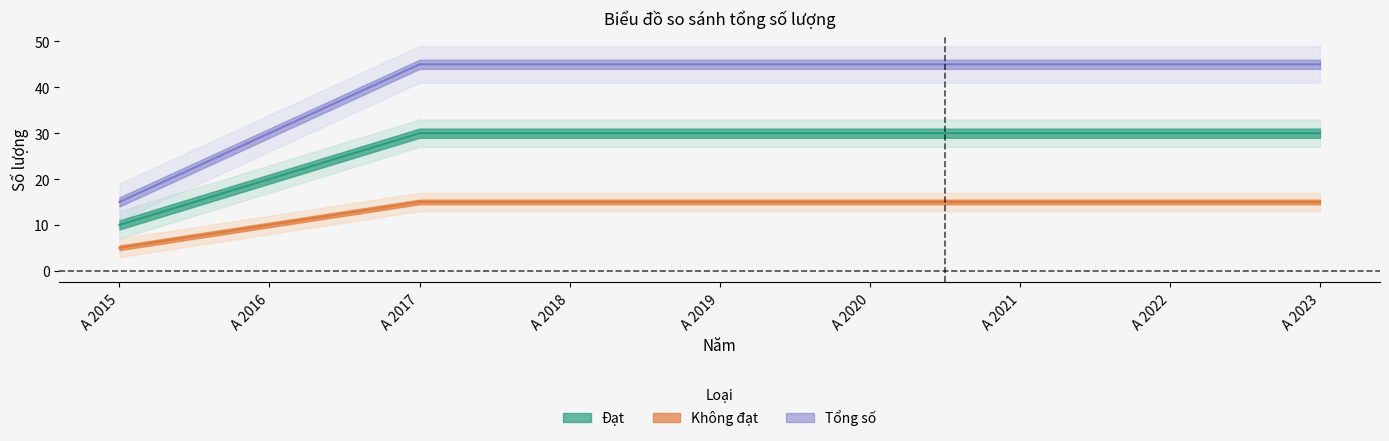

Reading left to right, extract all data points from this chart.

Đạt: A 2015=10	A 2016=20	A 2017=30	A 2018=30	A 2019=30	A 2020=30	A 2021=30	A 2022=30	A 2023=30
Không đạt: A 2015=5	A 2016=10	A 2017=15	A 2018=15	A 2019=15	A 2020=15	A 2021=15	A 2022=15	A 2023=15
Tổng số: A 2015=15	A 2016=30	A 2017=45	A 2018=45	A 2019=45	A 2020=45	A 2021=45	A 2022=45	A 2023=45